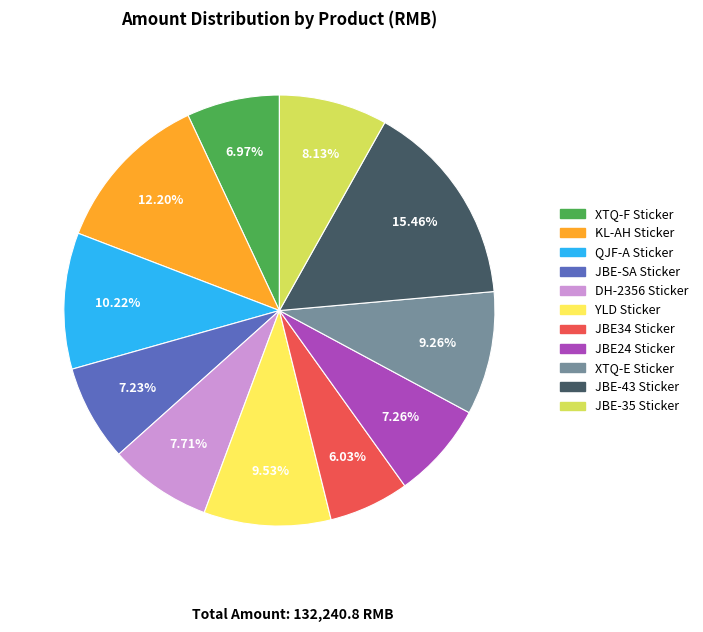

Which category has the smallest portion of the pie?

JBE34 Sticker